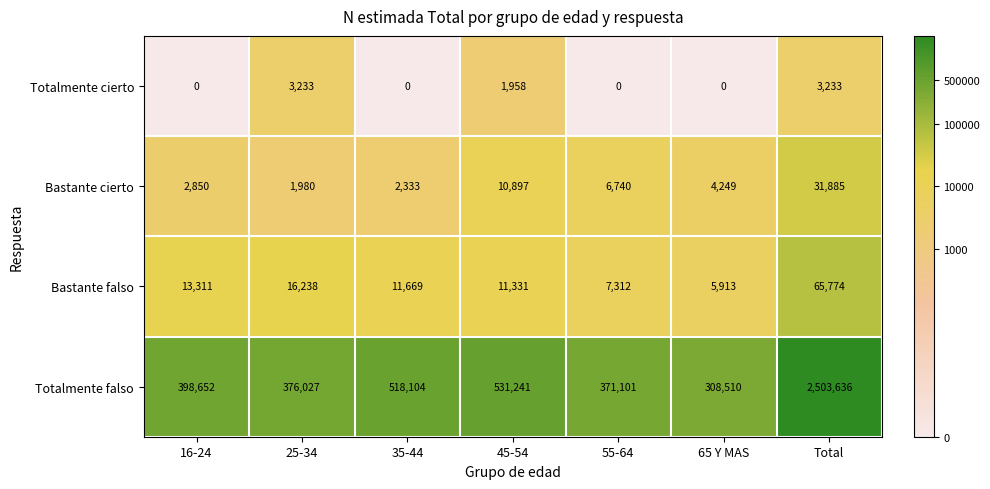

The Totalmente cierto series shows -1510 at 16-24. True or false?

False